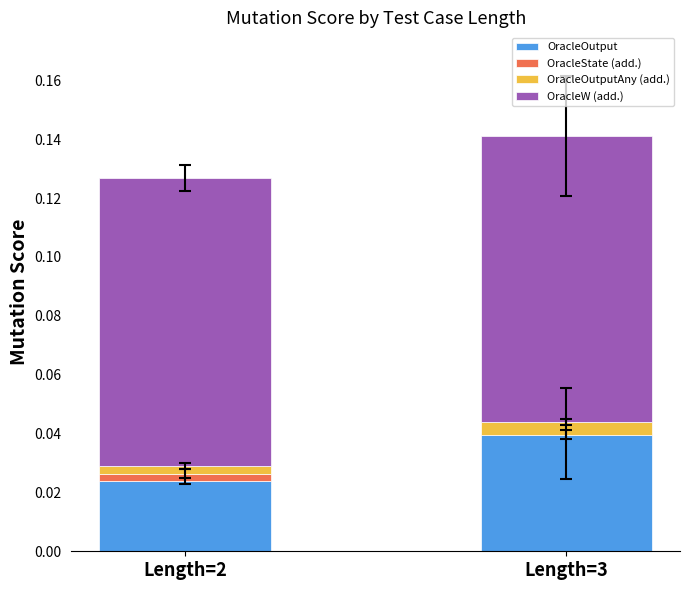

At which category is the sum across all series the highest?

Length=3